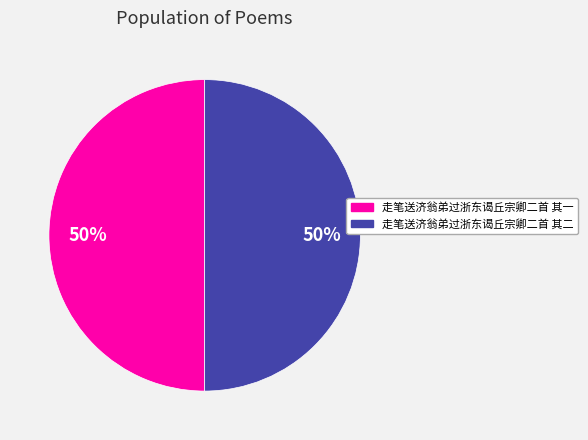

Approximately how many times larger is the value at 走笔送济翁弟过浙东谒丘宗卿二首 其一 compared to 走笔送济翁弟过浙东谒丘宗卿二首 其二?

1.0